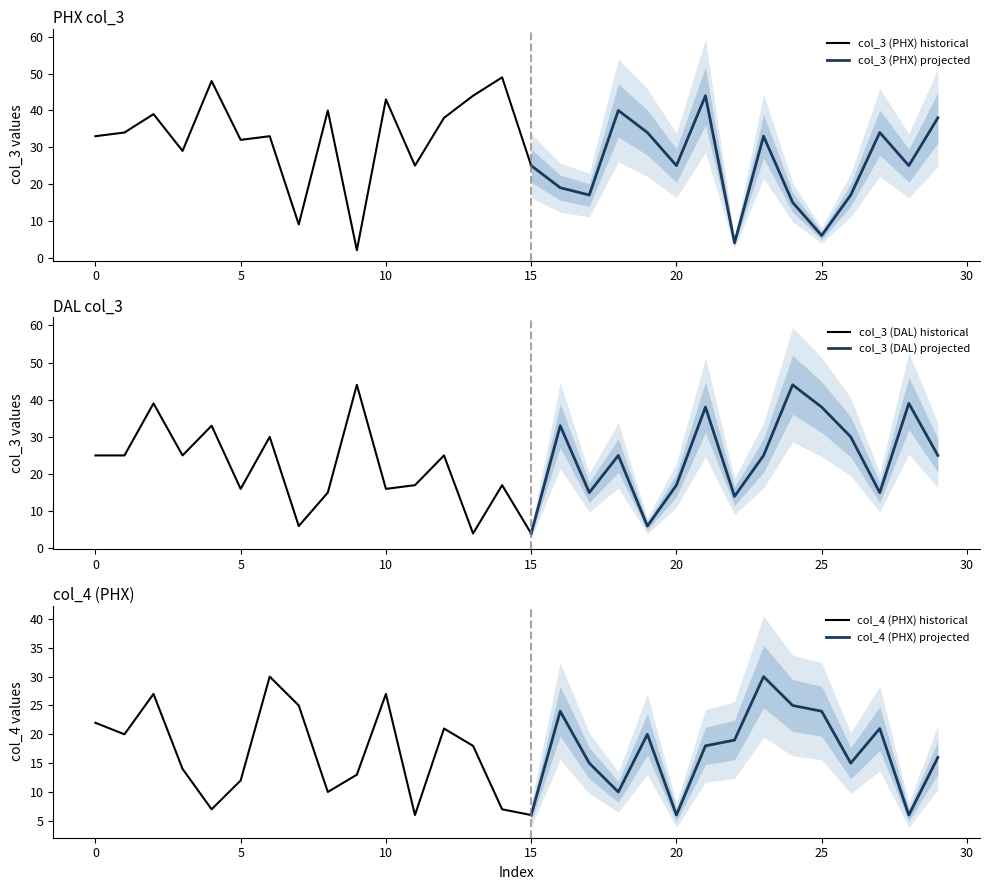

Which series has the largest range (max minus min)?

col_3 (PHX)